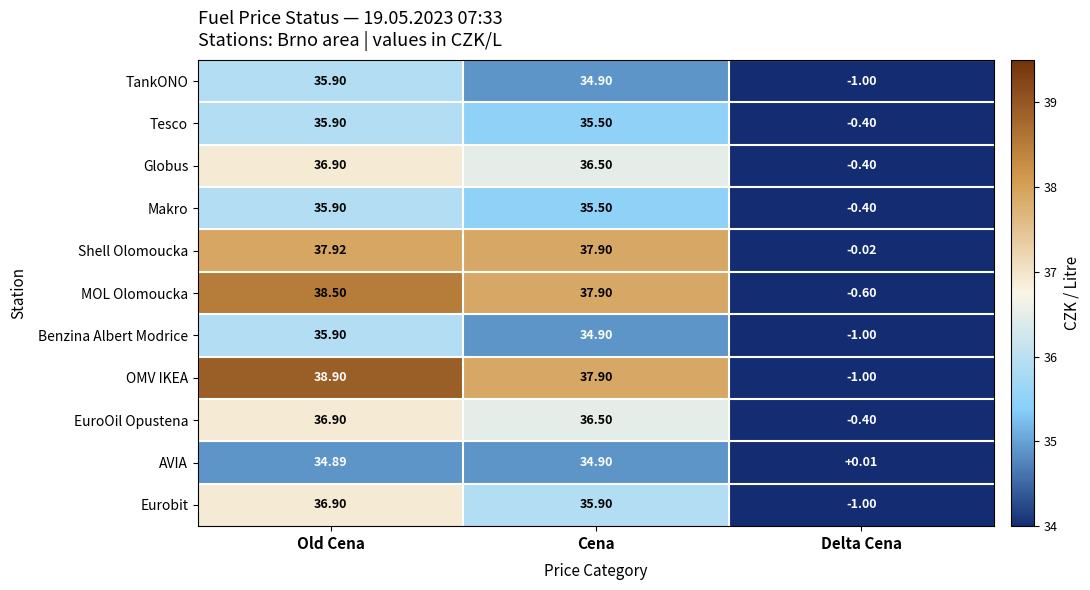

Which series has the largest range (max minus min)?

OMV IKEA